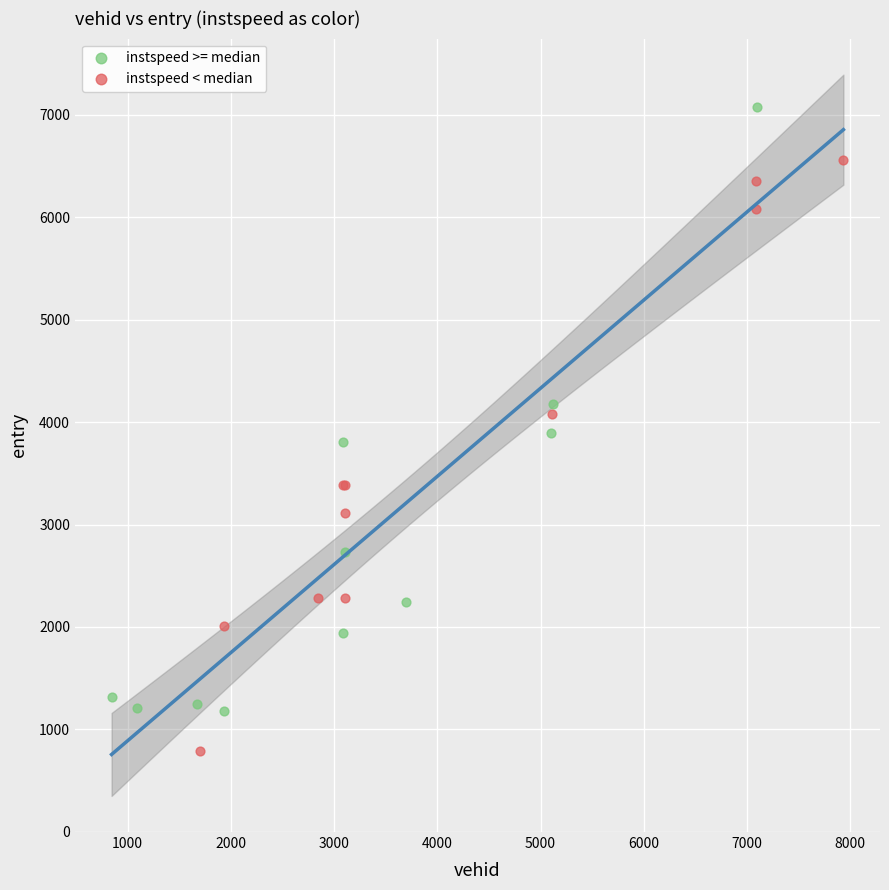

Which series contains the lowest Y value?

instspeed < median